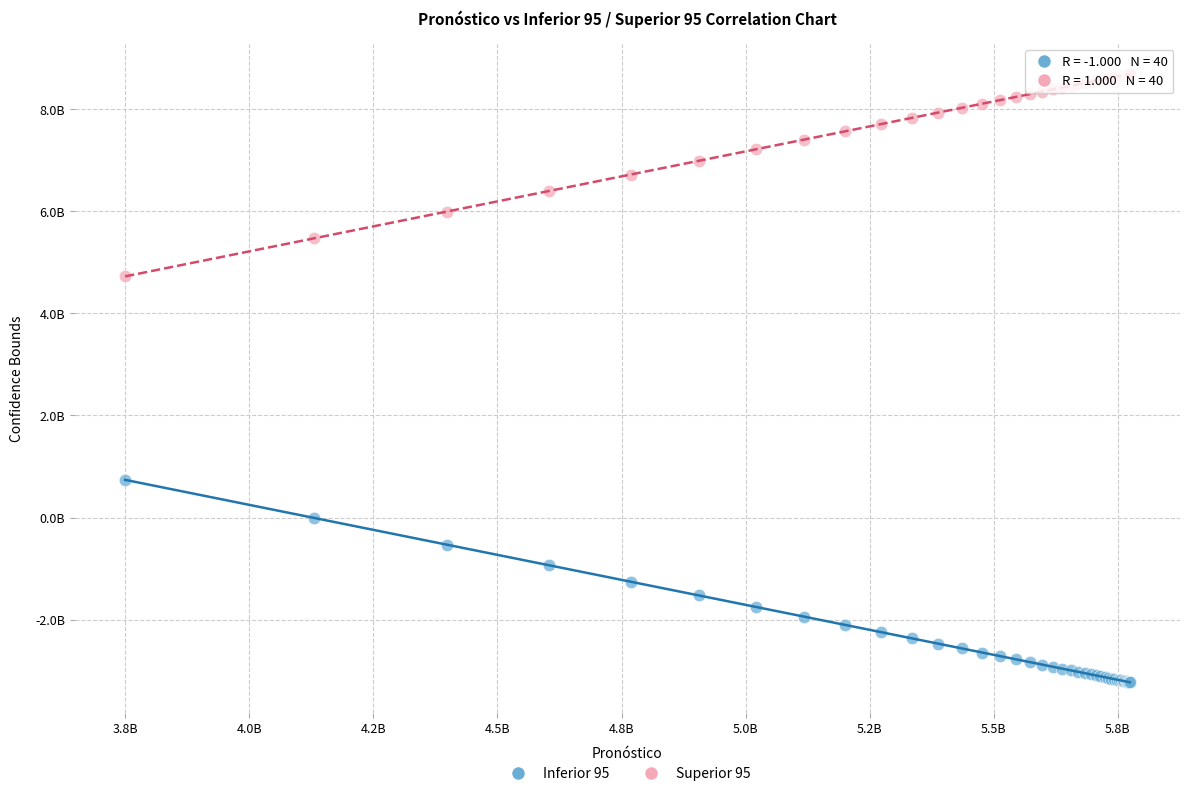

What are all the series names shown in the legend?

Inferior 95, Superior 95